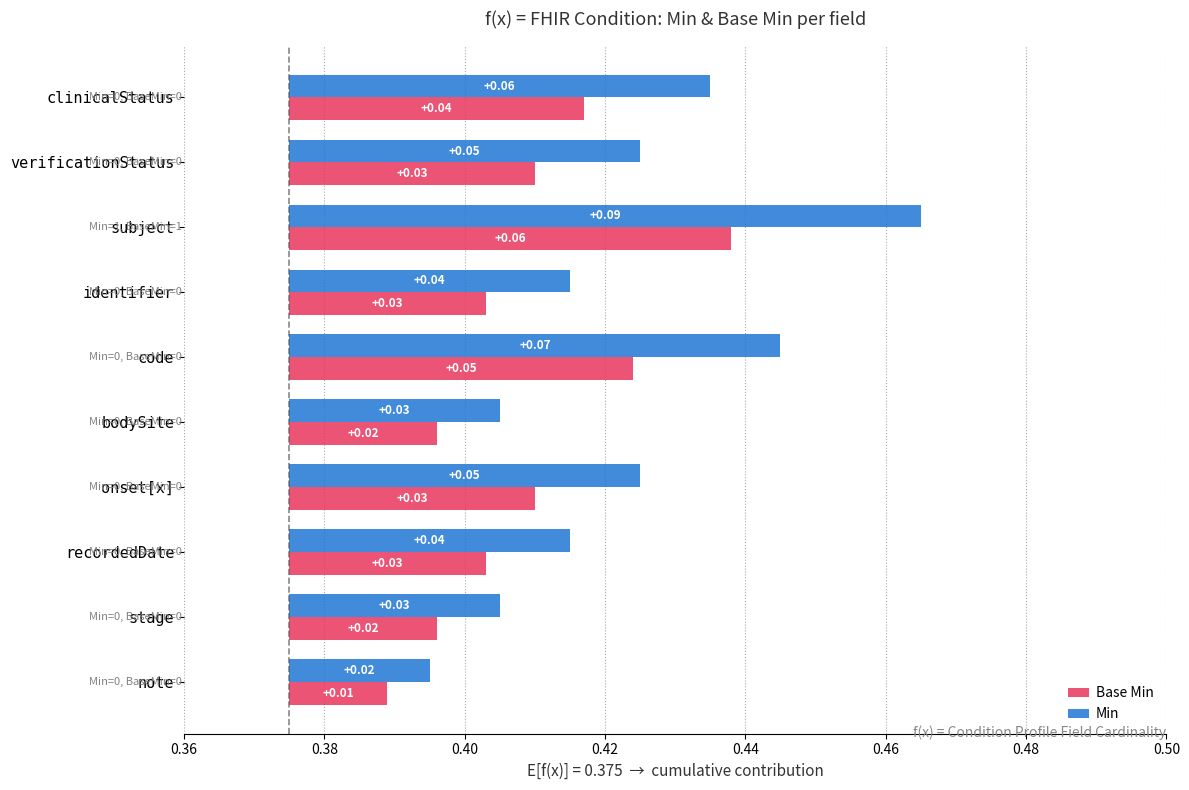

Which series has the widest spread of values?

Min